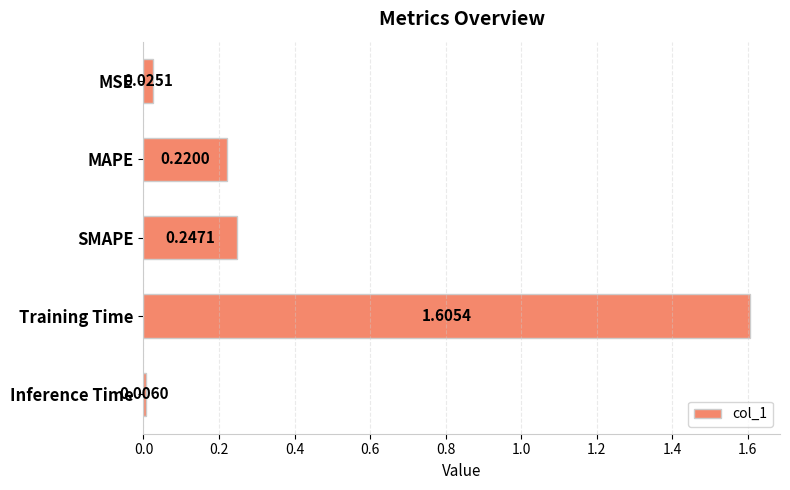

What is the label of the 2nd bar from the bottom?

Training Time